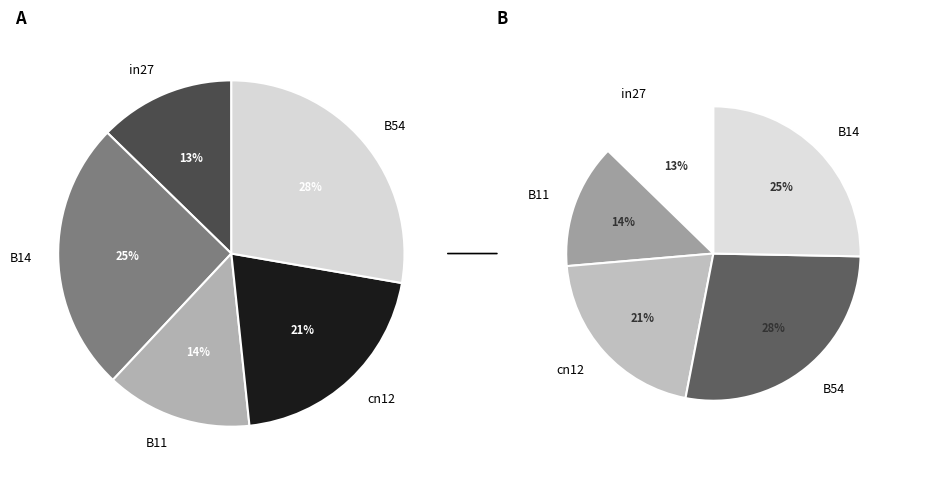

To the nearest percent, what percentage of the pie is in27?

13%